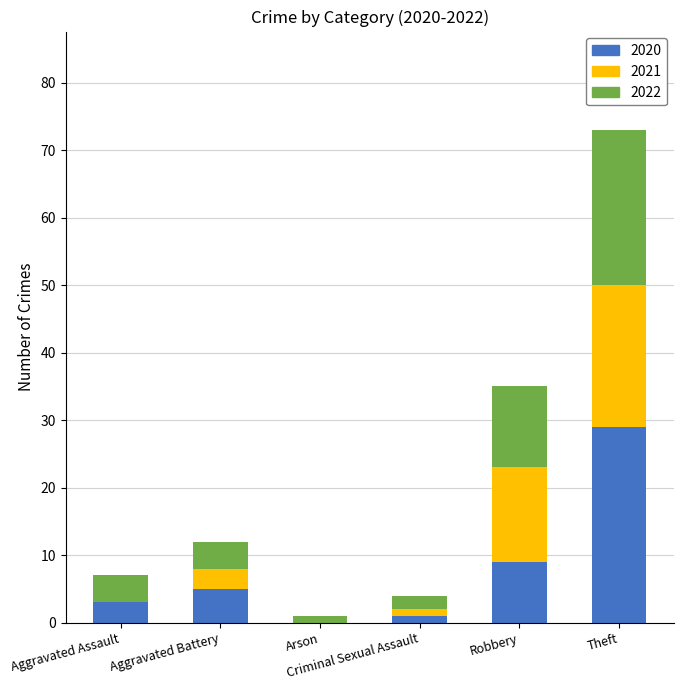

What is the maximum value for 2020?

29